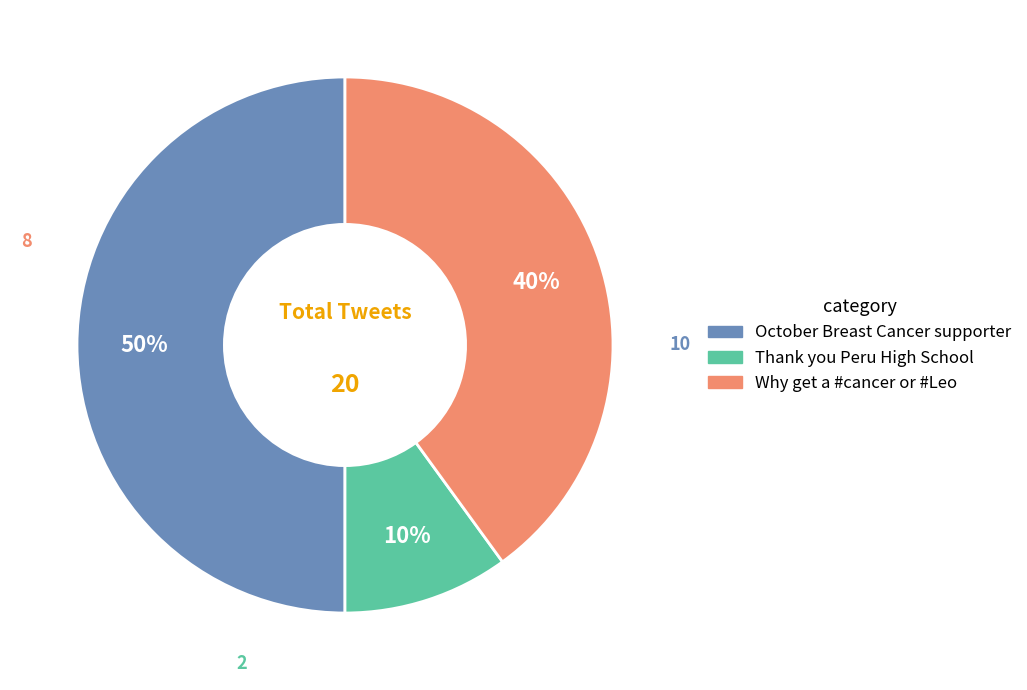

Is it true that Thank you Peru High School is 1% of the pie?

False